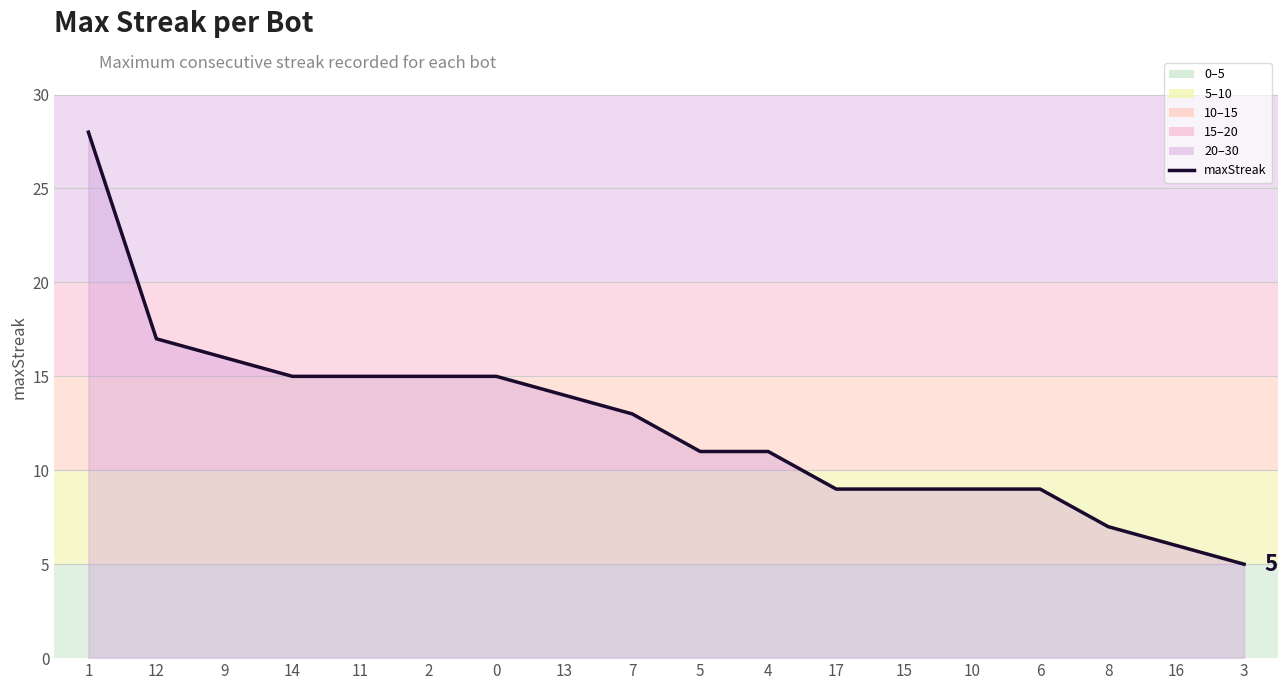

The value at 14 is 15. True or false?

True